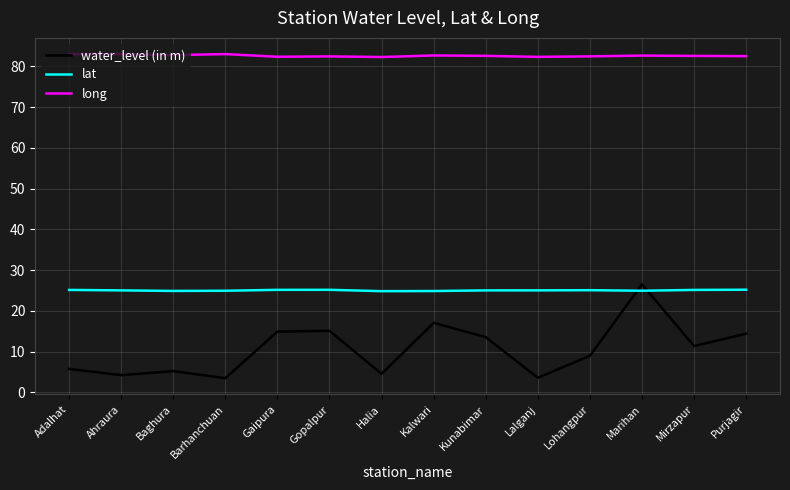

Count the number of categories in the chart.

14